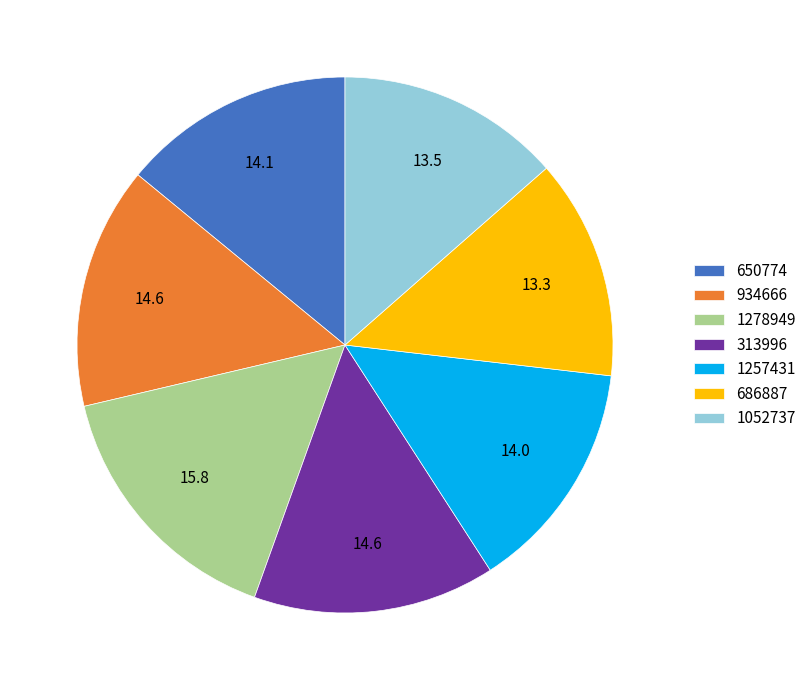

How many segments does this pie chart have?

7